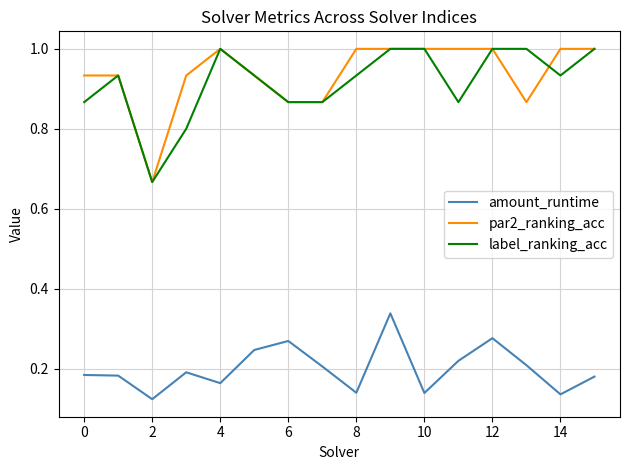

True or false: label_ranking_acc has more than 0 interior local peaks.

True